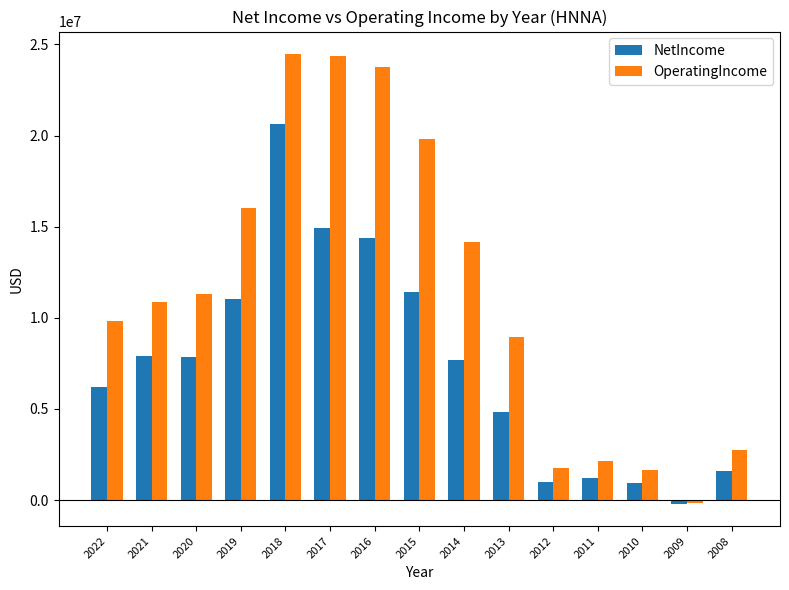

Rank the series at 2016 from lowest to highest value.

NetIncome, OperatingIncome